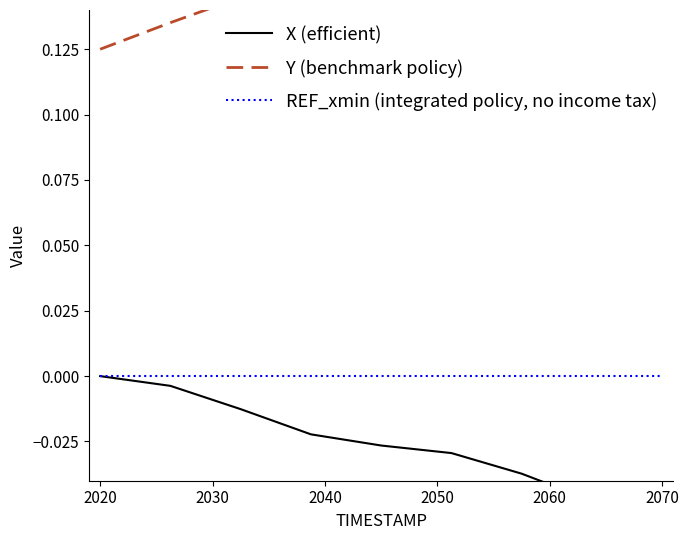

What is the spread (max minus min) of values at 2020?

0.1